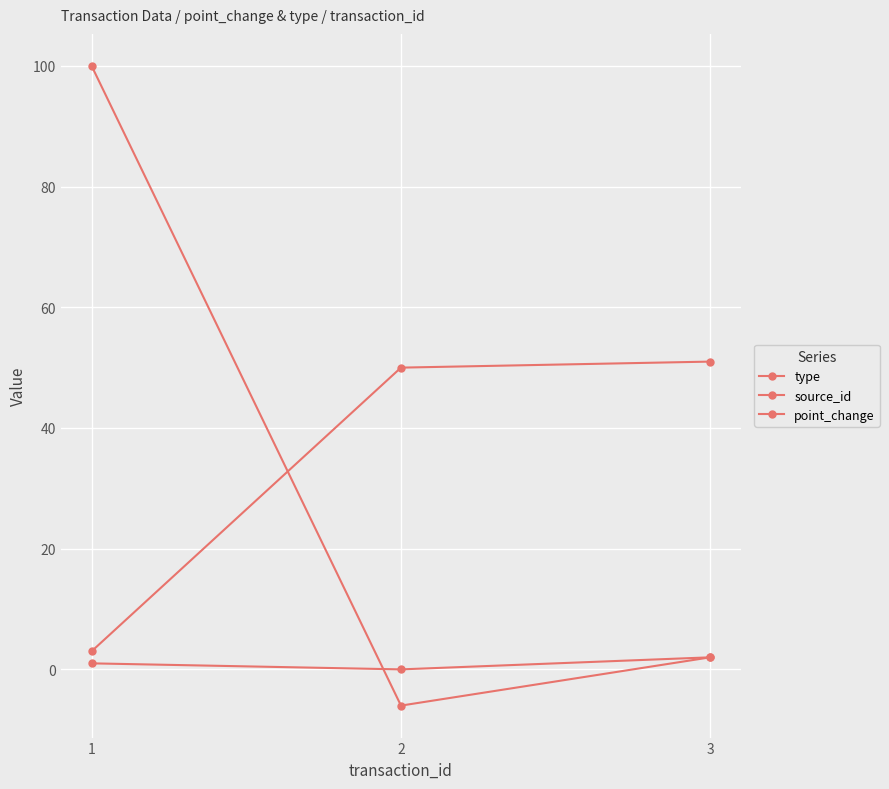

Reading left to right, transcribe all the data shown in this chart.

type: 3=51	2=50	1=3
source_id: 3=2	2=0	1=1
point_change: 3=2	2=-6	1=100